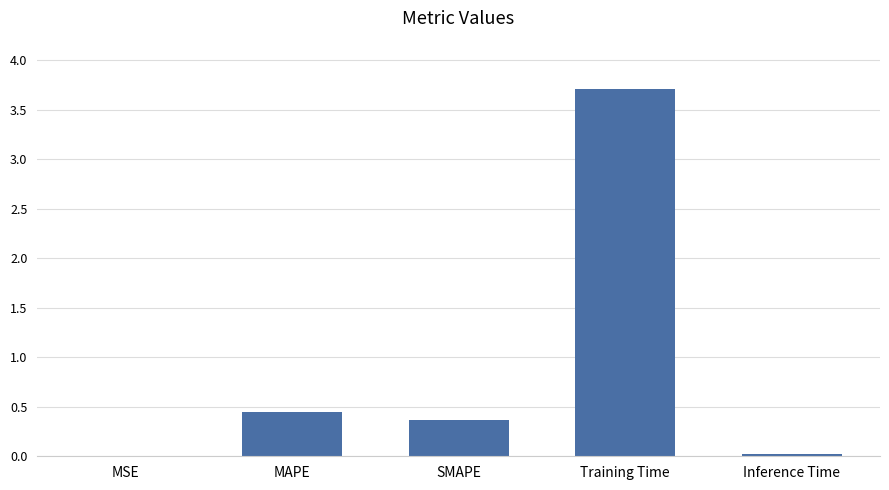

Does the chart contain stacked bars?

No